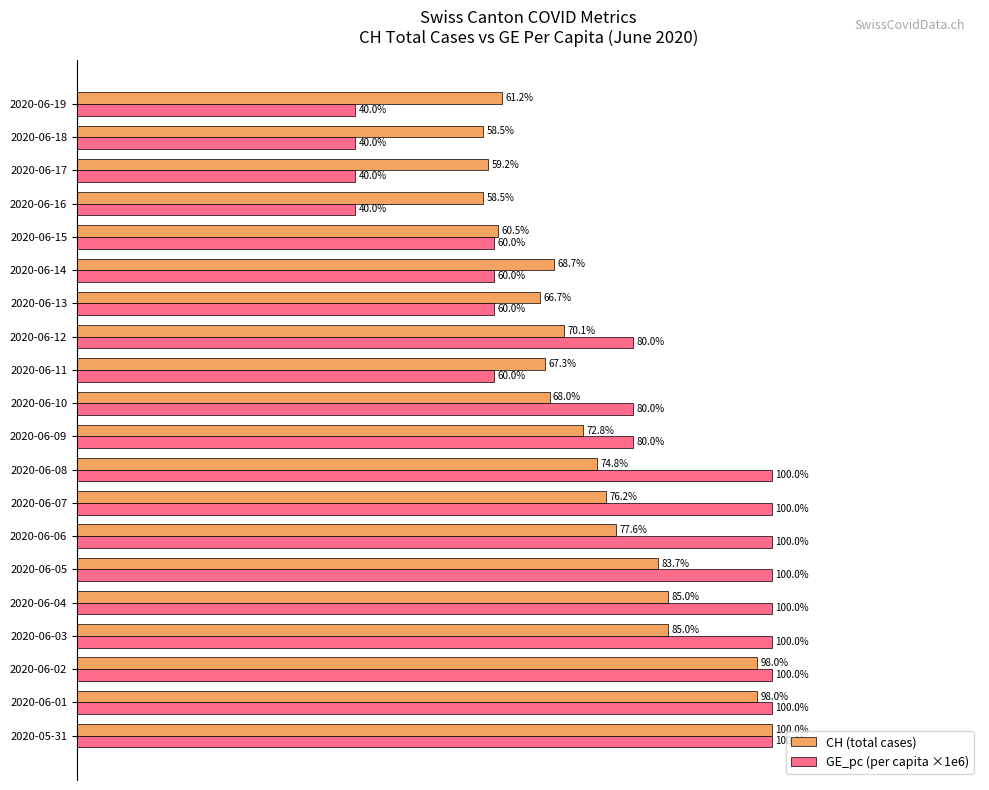

Between 2020-06-04 and 2020-06-16, which series saw the biggest shift?

GE_pc (per capita ×1e6)